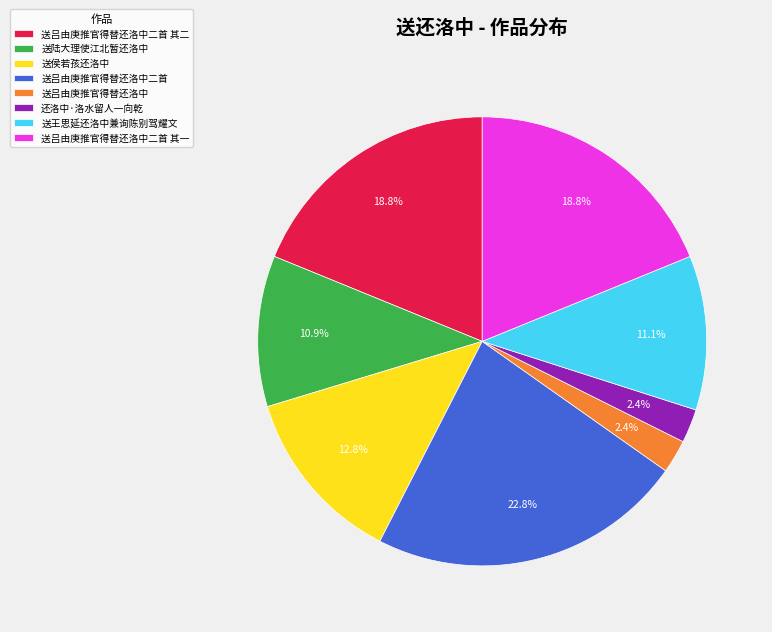

How many slices are in this pie chart?

8